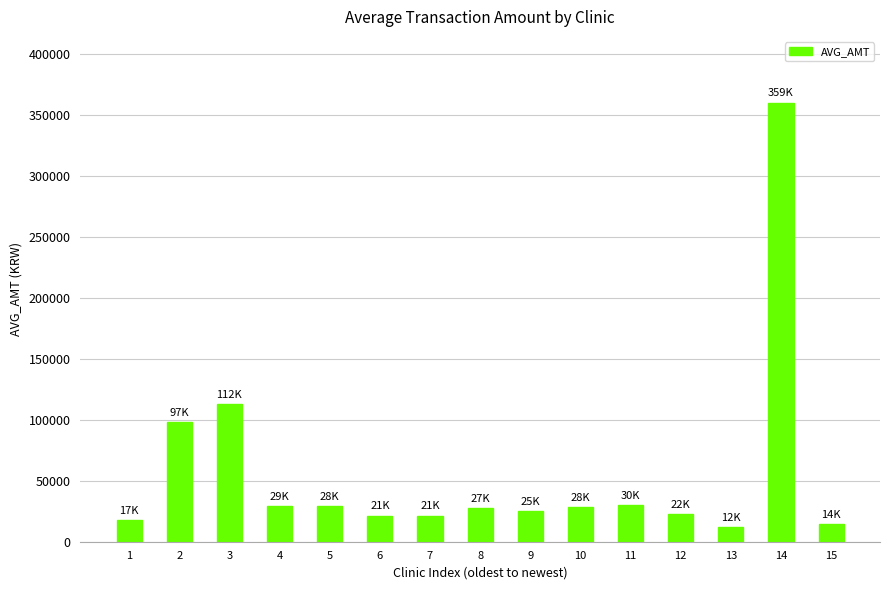

Is it true that the value at 3 is 112964?

True